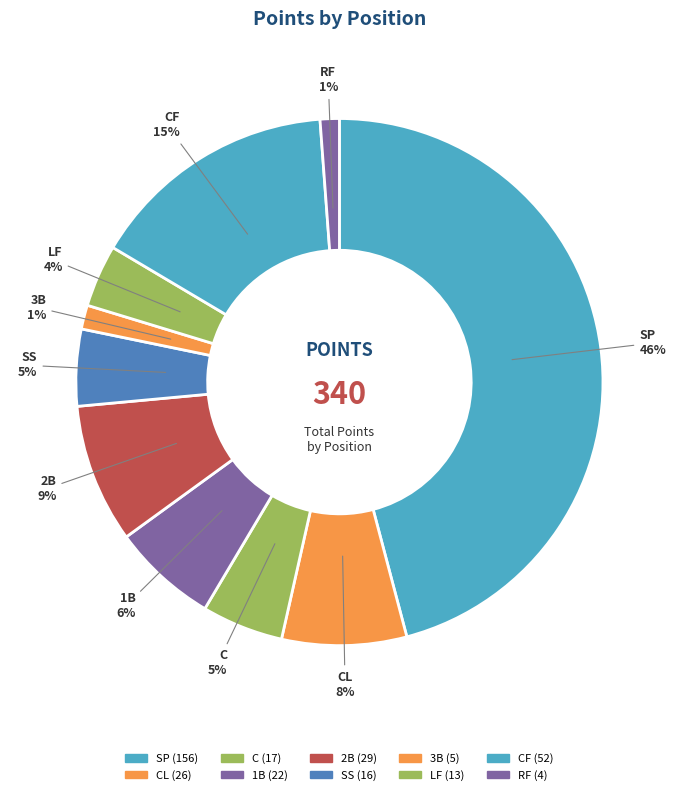

Does SS represent more than half of the total?

No